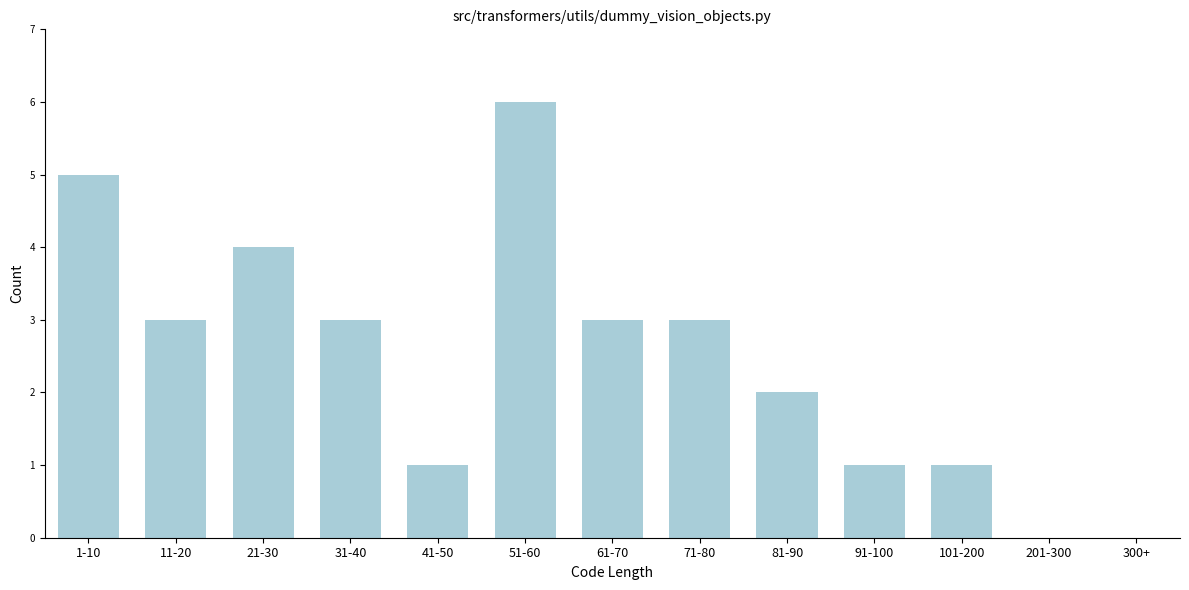

Reading left to right, list all the values displayed in this chart.

1-10=5	11-20=3	21-30=4	31-40=3	41-50=1	51-60=6	61-70=3	71-80=3	81-90=2	91-100=1	101-200=1	201-300=0	300+=0